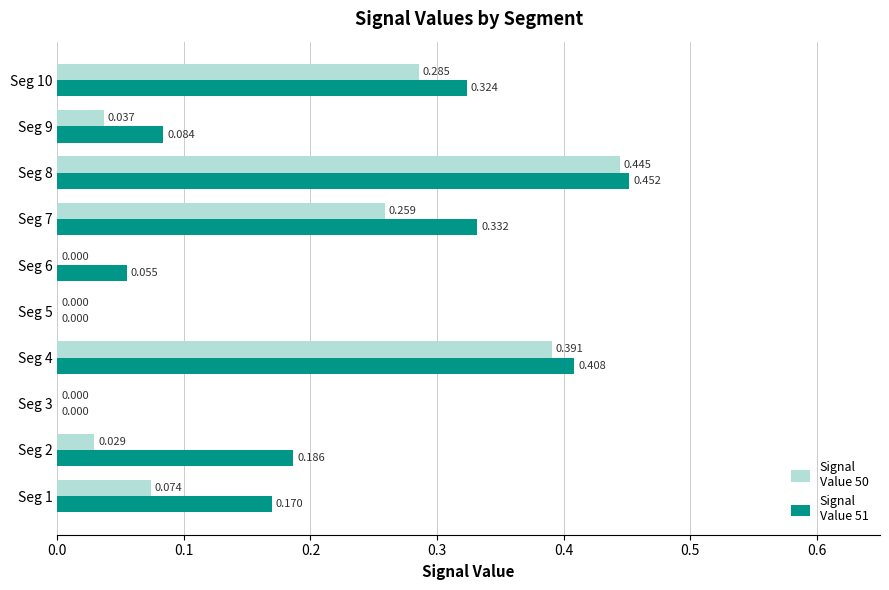

How many data points does each series have?

10